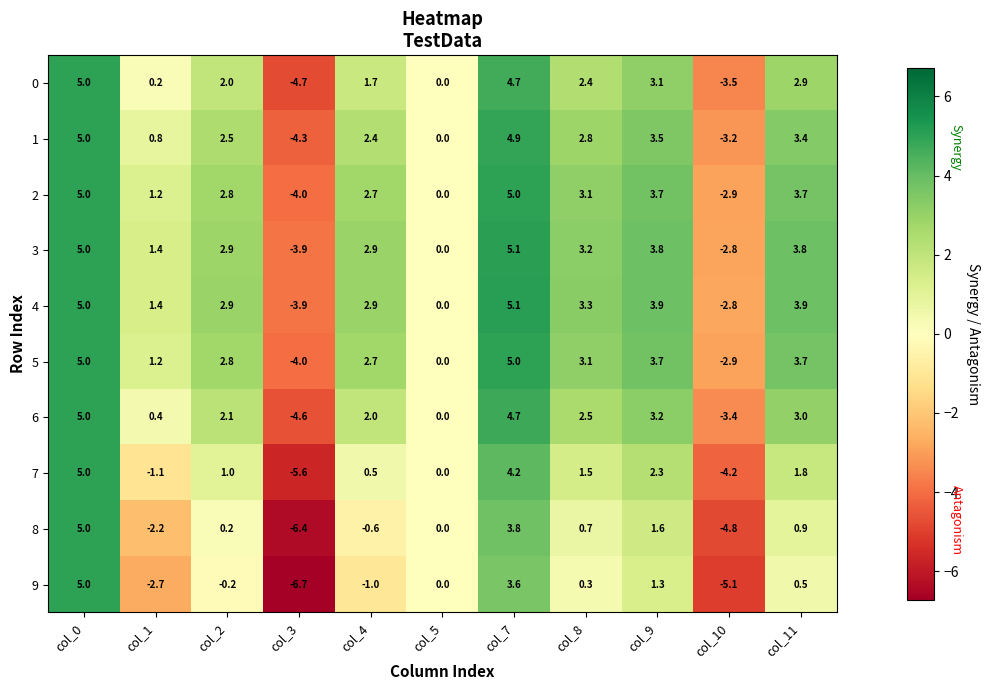

What is the average value of the 9 series?

-0.5